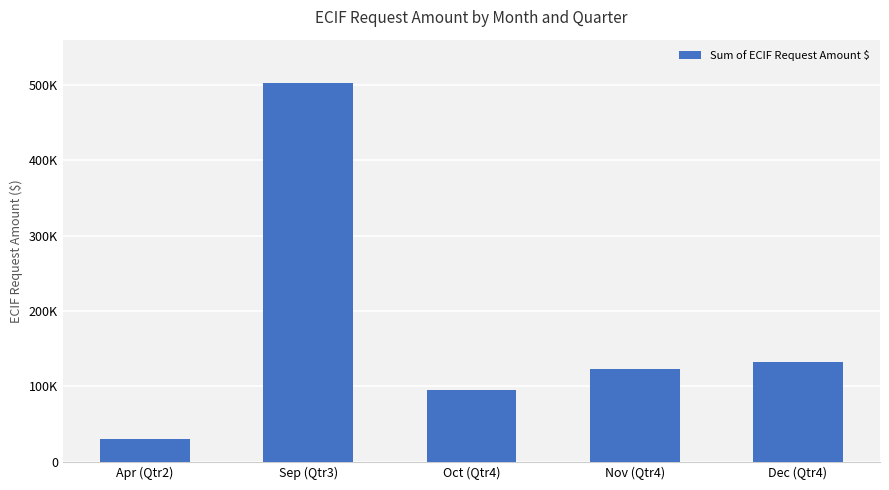

Approximately how many times larger is the value at Apr (Qtr2) compared to Dec (Qtr4)?

0.2